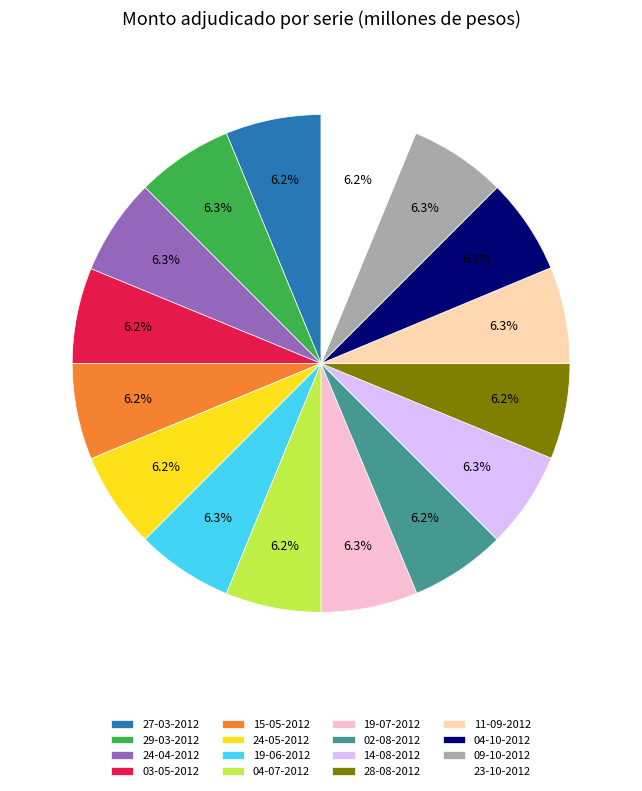

What is the ratio of the value at 19-06-2012 to the value at 15-05-2012?

1.0